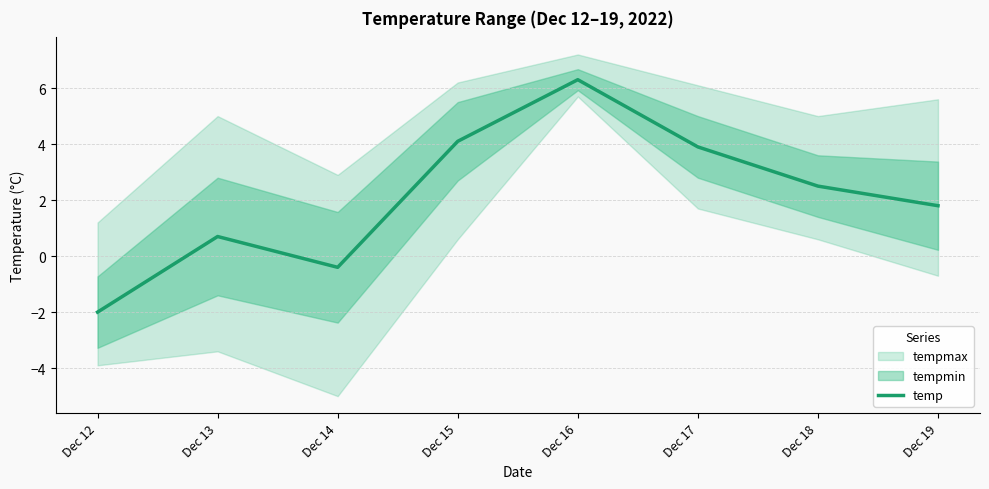

Which label corresponds to the smallest value in the chart?

Dec 12